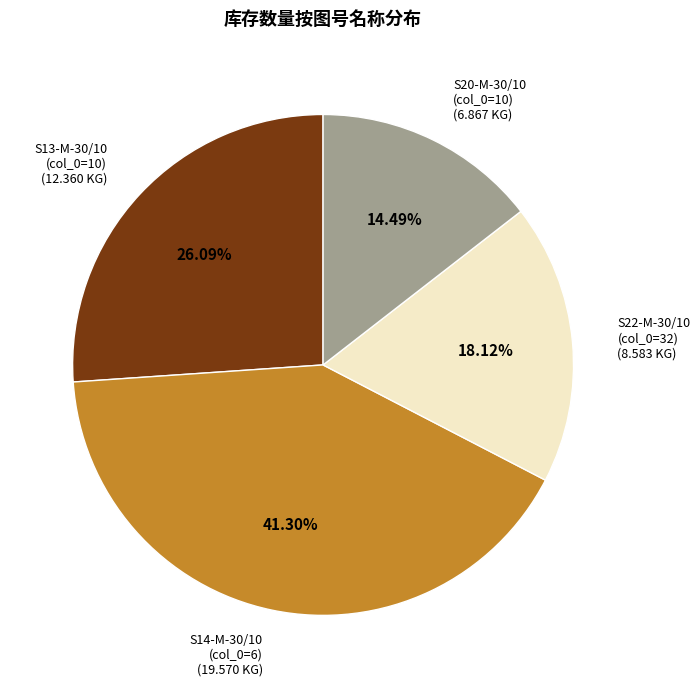

How many slices are in this pie chart?

4